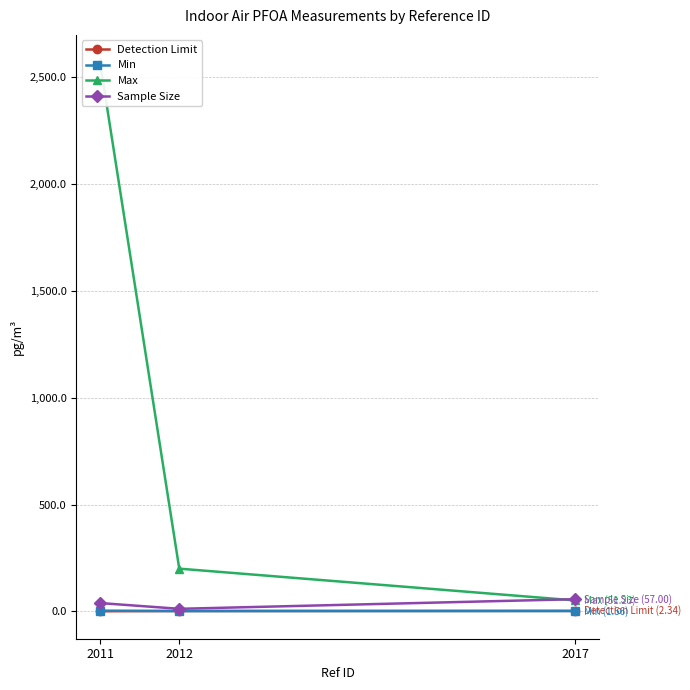

What are all the series names shown in the legend?

Detection Limit, Min, Max, Sample Size